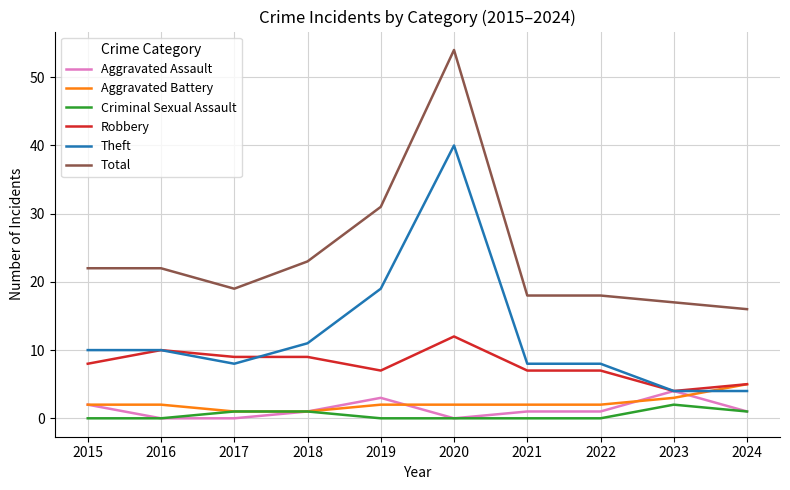

True or false: Theft and Criminal Sexual Assault cross at least once.

False